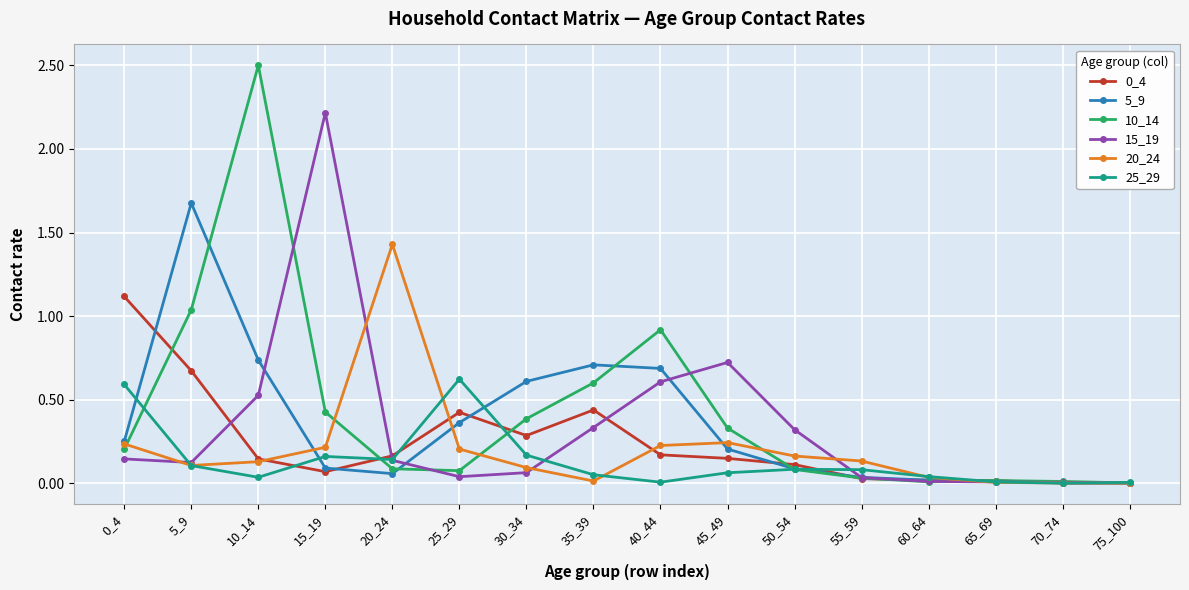

What is the total value across all series at 30_34?

1.6